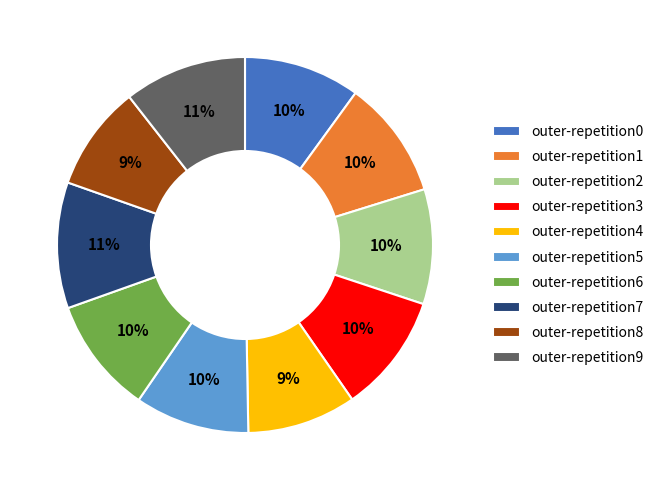

To the nearest percent, what portion does outer-repetition5 represent?

10%